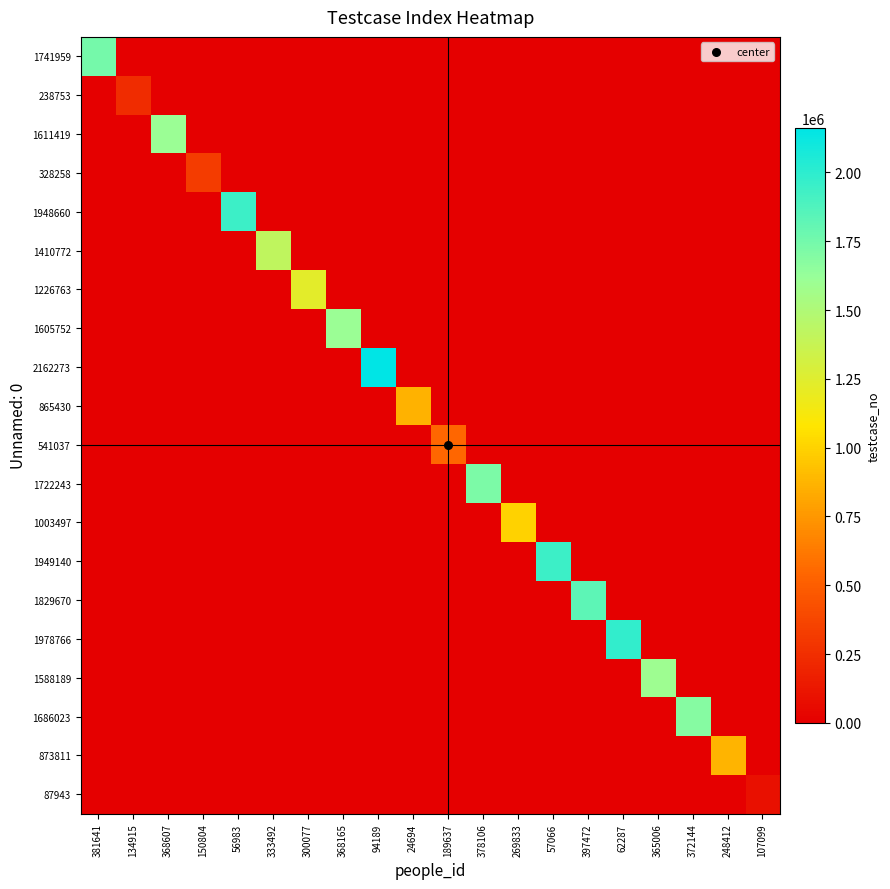

Which series has the largest total across all categories?

2162273